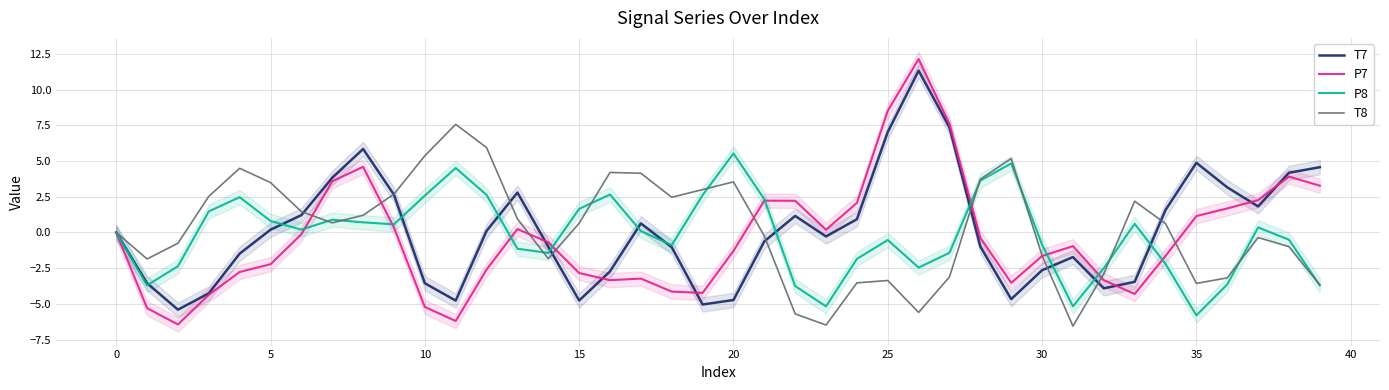

At which label is T7 closest to 2?

37